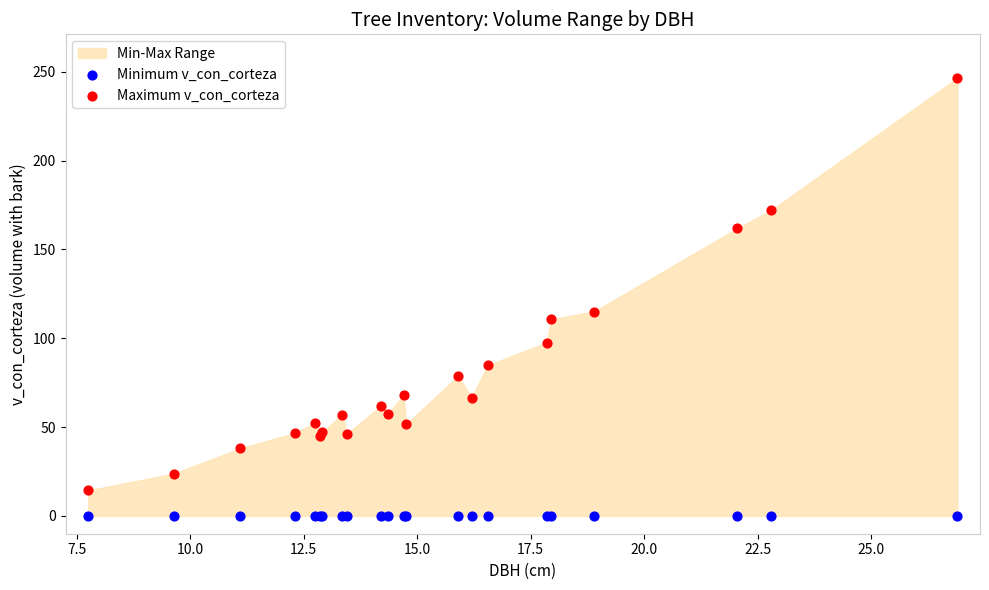

In the Maximum v_con_corteza series, what Y value is closest to 130?

115.1